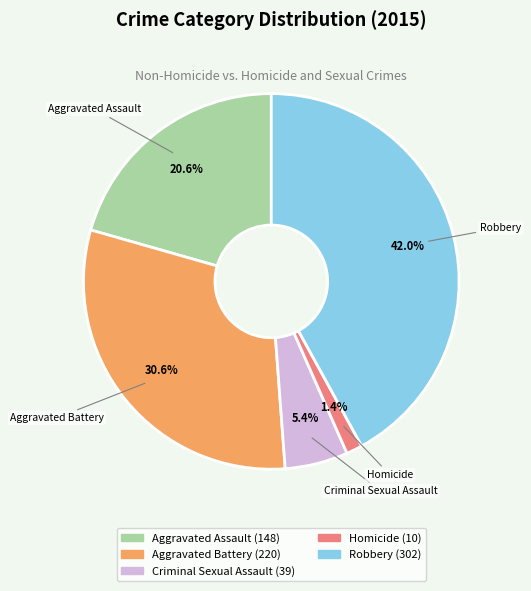

To the nearest percent, what portion does Aggravated Assault represent?

21%